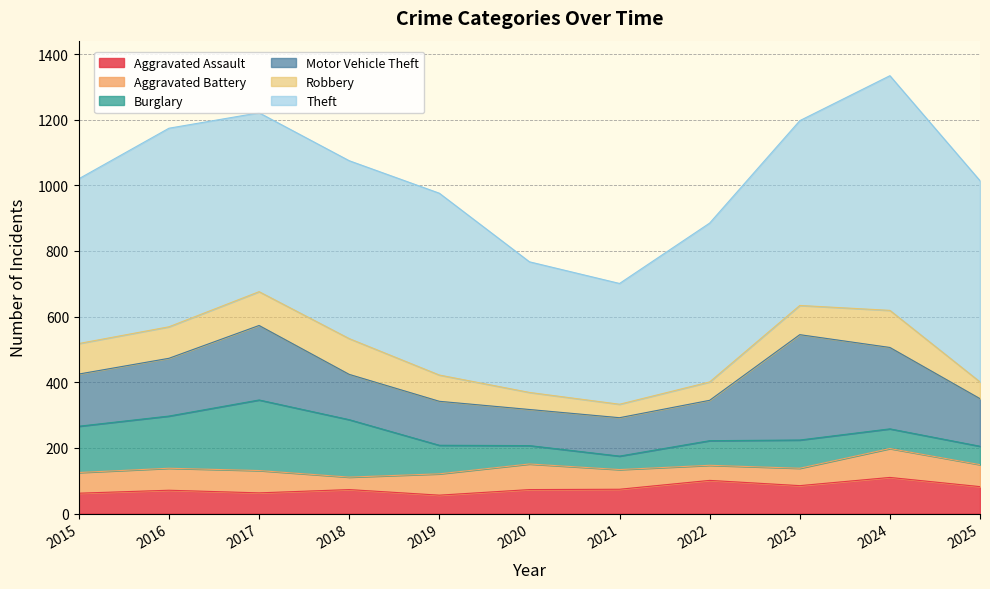

At which category is the sum across all series the highest?

2024